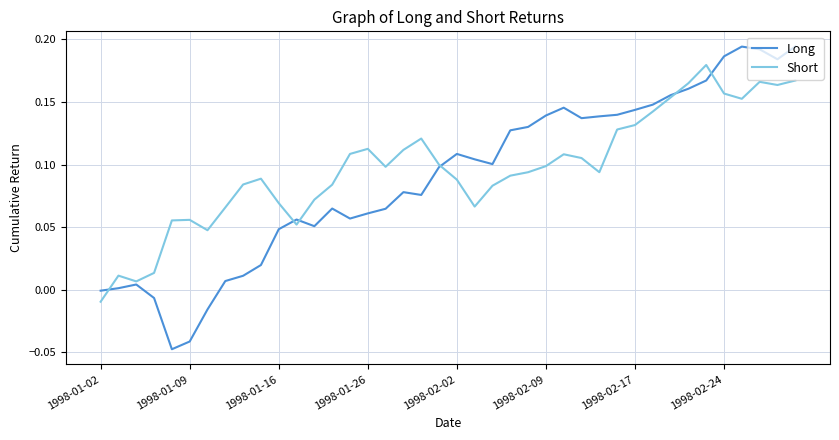

List the series in order of their peak value, highest first.

Long, Short